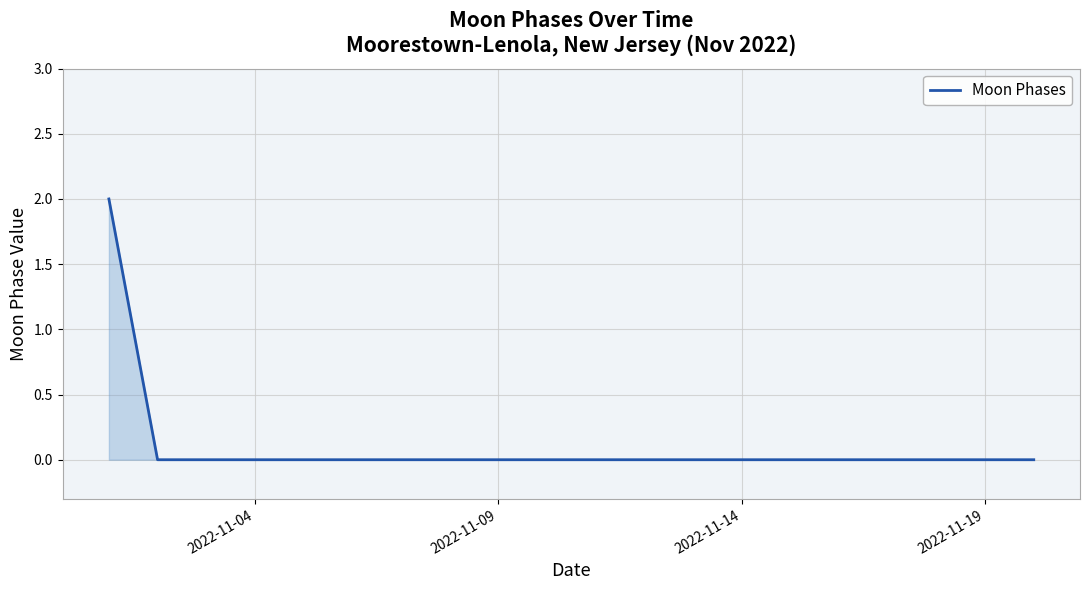

Is this an area chart (filled region under the line)?

Yes